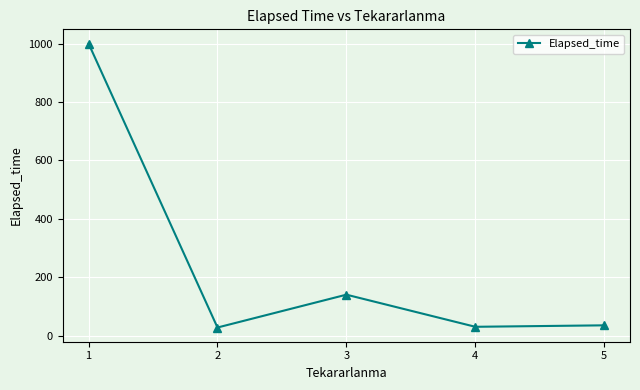

What is the average value?

246.5